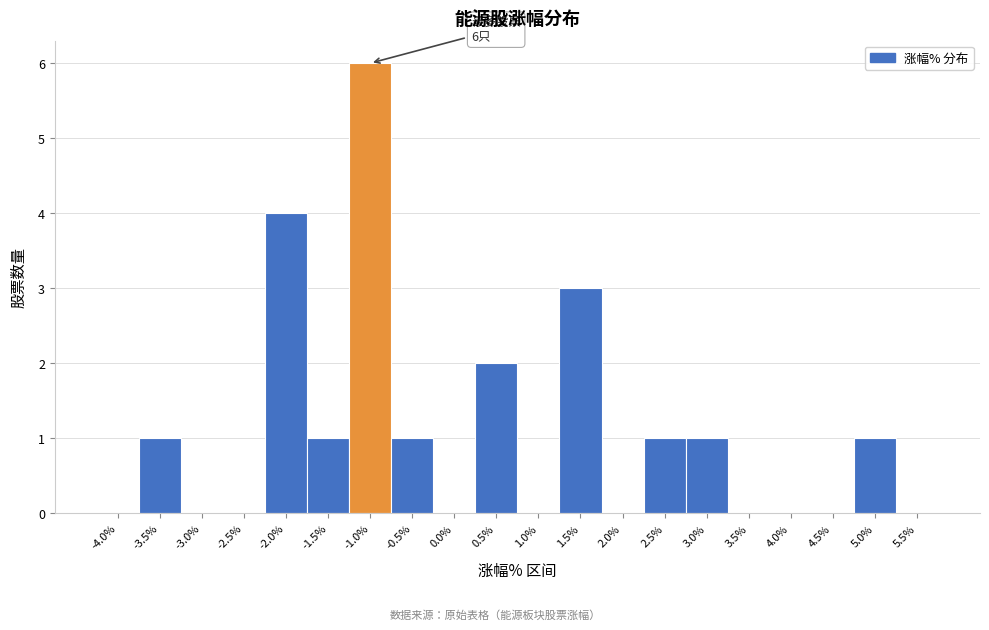

Reading left to right, extract all data points from this chart.

-4.0%=0	-3.5%=1	-3.0%=0	-2.5%=0	-2.0%=4	-1.5%=1	-1.0%=6	-0.5%=1	0.0%=0	0.5%=2	1.0%=0	1.5%=3	2.0%=0	2.5%=1	3.0%=1	3.5%=0	4.0%=0	4.5%=0	5.0%=1	5.5%=0